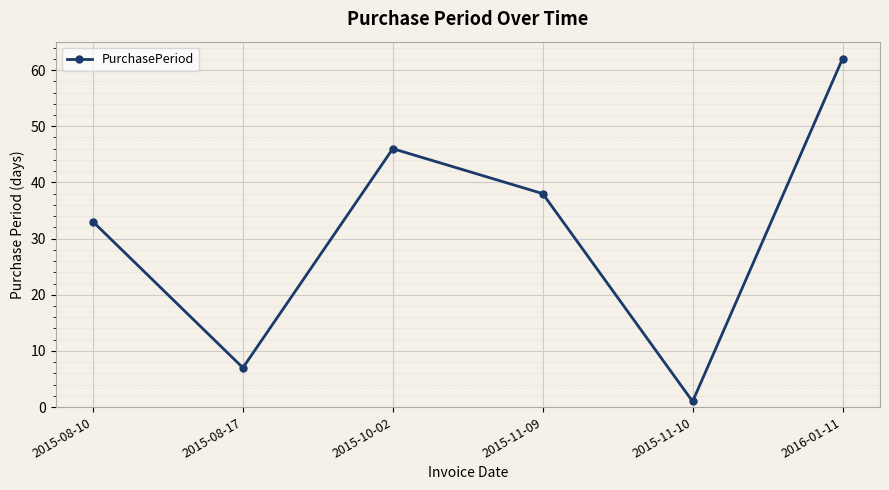

At which label does the data first exceed 38?

2015-10-02